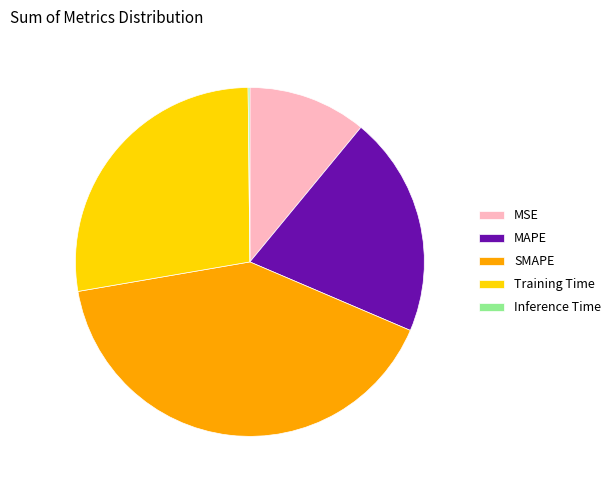

Which has a higher value, SMAPE or MAPE?

SMAPE